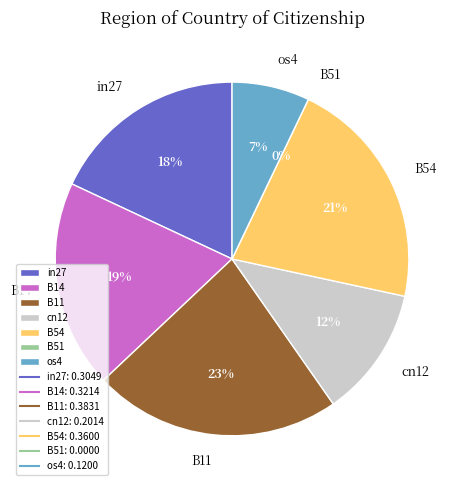

To the nearest percent, what portion does cn12 represent?

12%